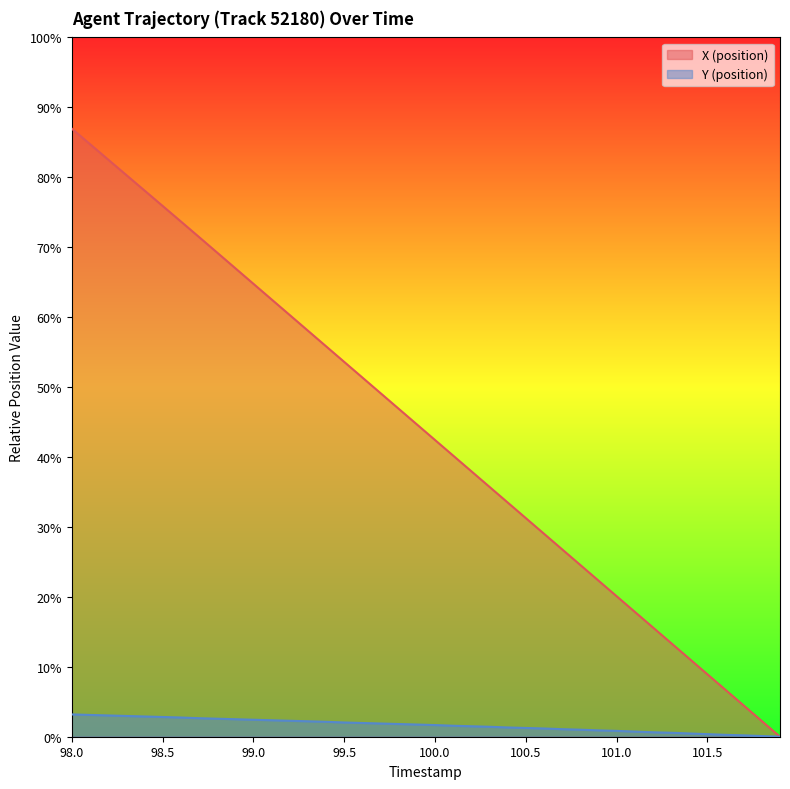

How many series are shown in this chart?

2